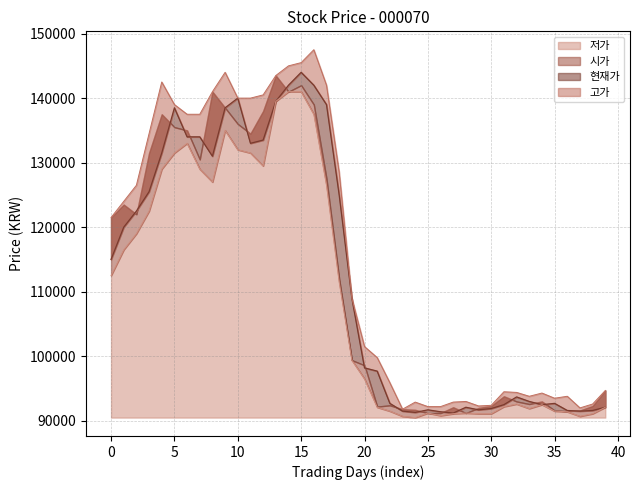

True or false: 시가 and 고가 cross at least once.

False